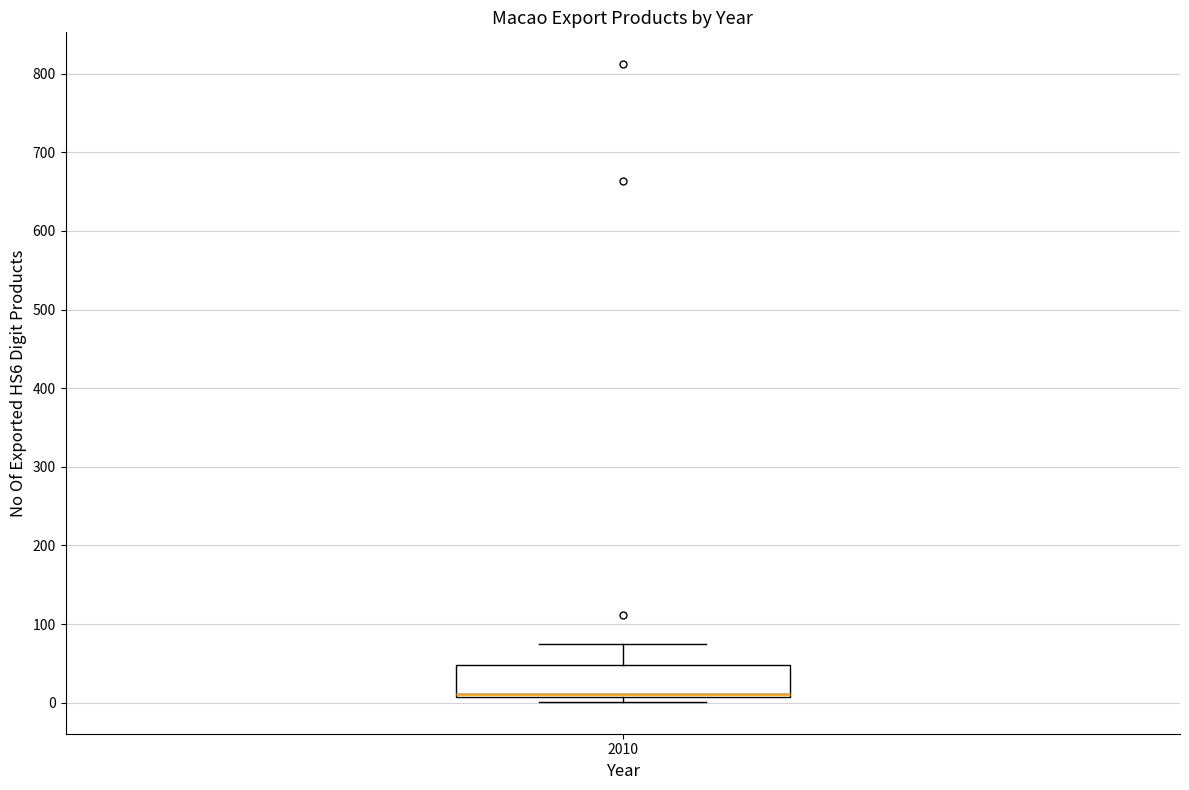

Read this box plot against the y-axis: the position of the median line, the range covered by the box, and the ends of both whiskers. The values are not printed on the chart, so give them approximately, as read against the axis.

median 10 (just above the box's lower edge), box 10 to 50, whiskers 0 to 70